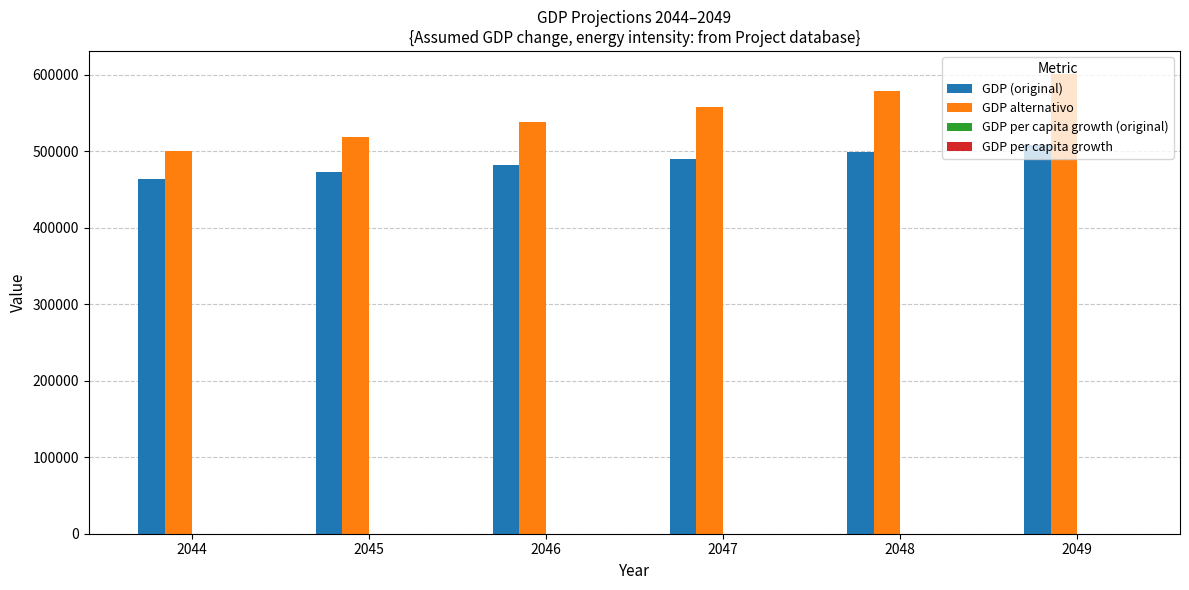

Which series changed the most between 2046 and 2049?

GDP alternativo